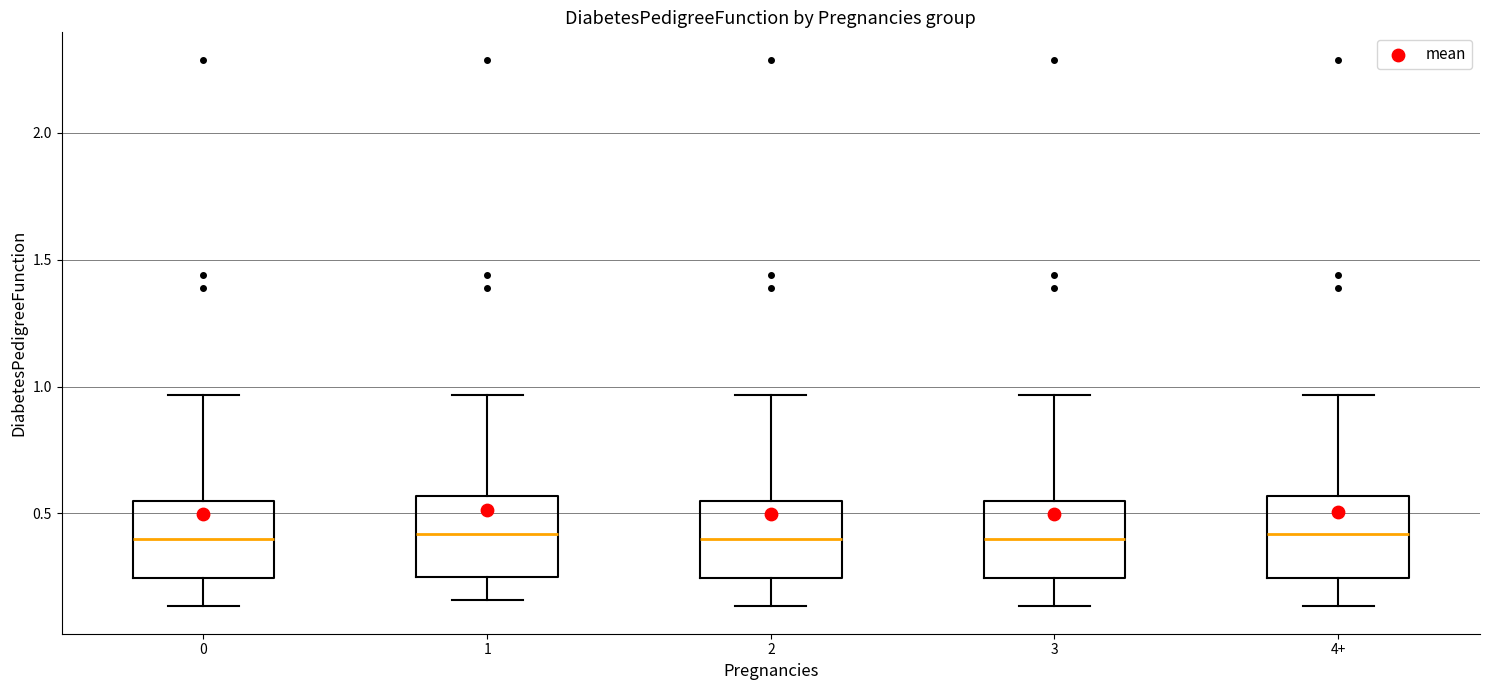

Reading left to right, transcribe this box plot: for each box, give where its median line is, the range the box spans, and where its two whiskers end, as read against the y-axis. The values are not printed on the chart, so give them approximately, as read against the axis.

0: median 0.40, box 0.25 to 0.55, whiskers 0.15 to 0.95
1: median 0.40, box 0.25 to 0.55, whiskers 0.15 to 0.95
2: median 0.40, box 0.25 to 0.55, whiskers 0.15 to 0.95
3: median 0.40, box 0.25 to 0.55, whiskers 0.15 to 0.95
4+: median 0.40, box 0.25 to 0.55, whiskers 0.15 to 0.95